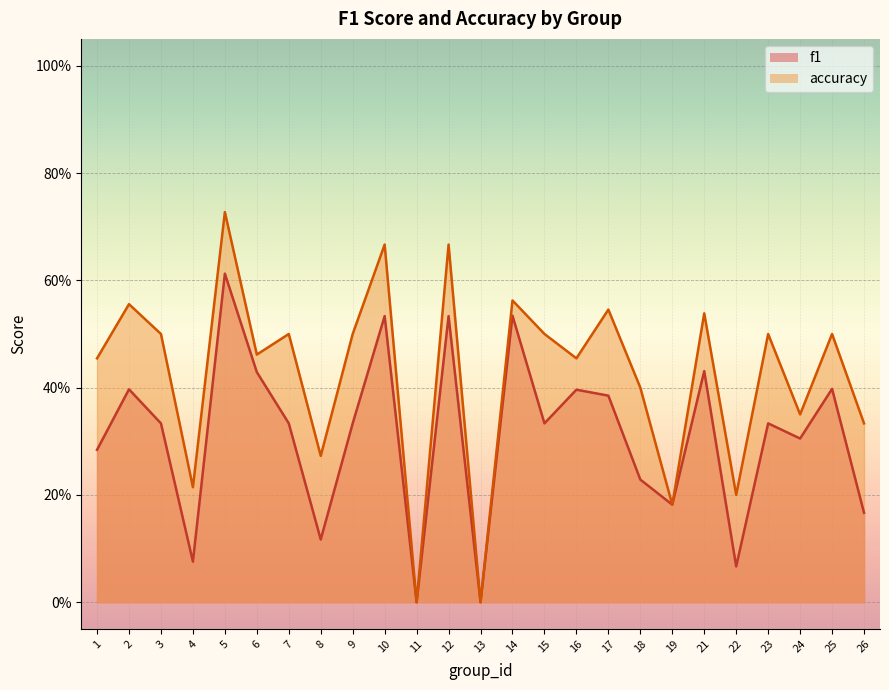

Is it true that f1 equals 0.1 at 14?

False